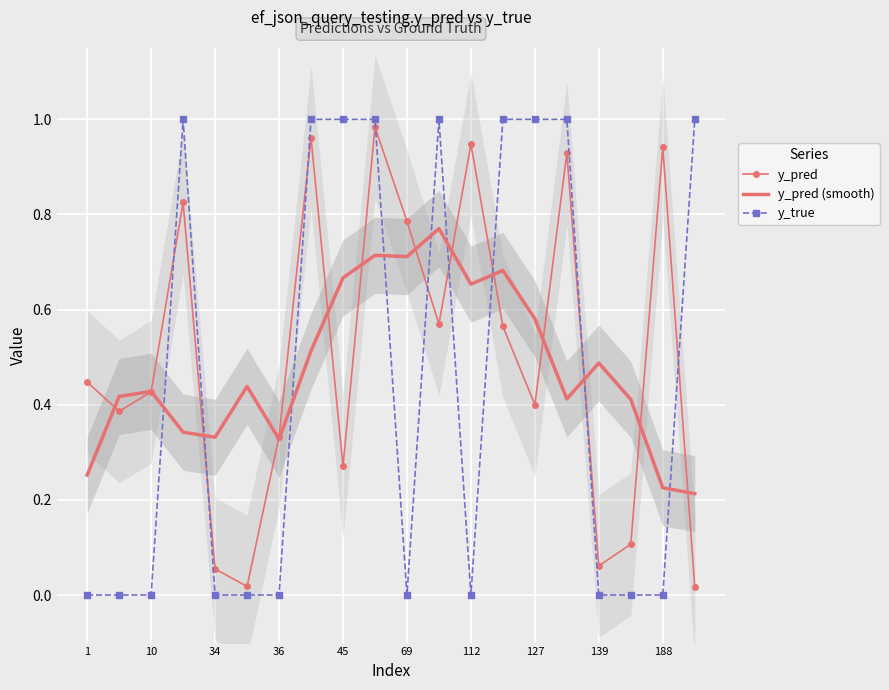

List the series in order of their peak value, highest first.

y_true, y_pred, y_pred (smooth)